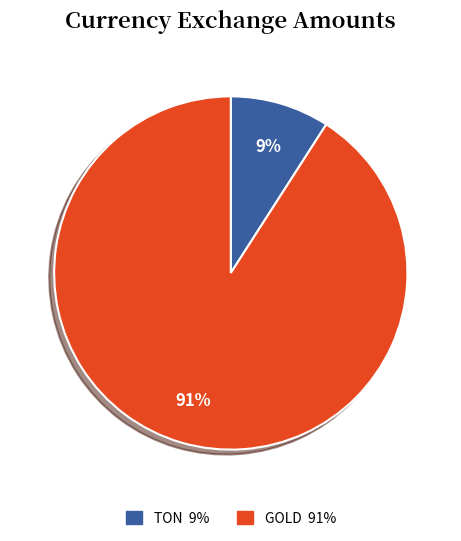

How many slices are in this pie chart?

2